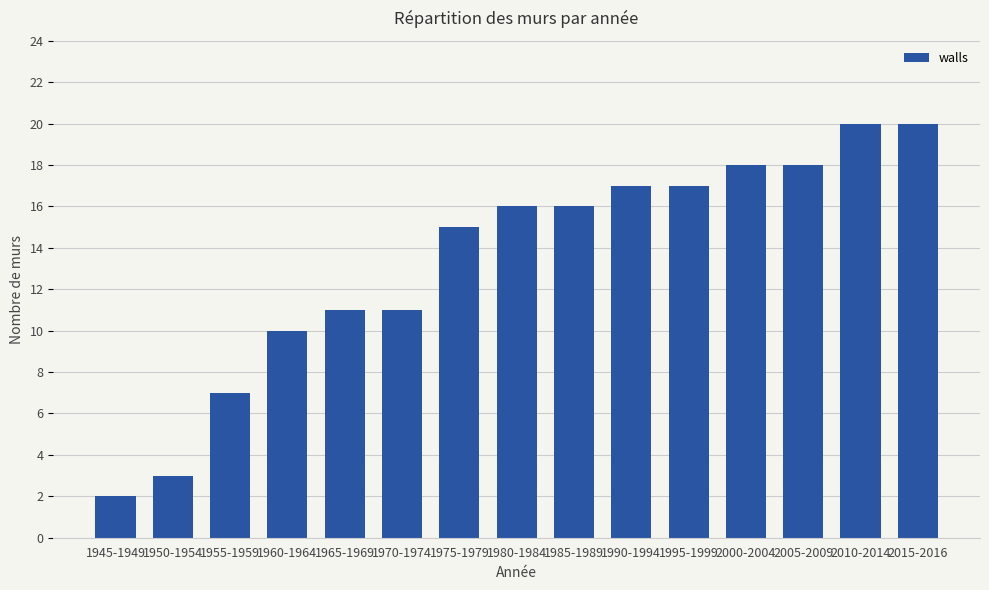

Does the chart contain stacked bars?

No